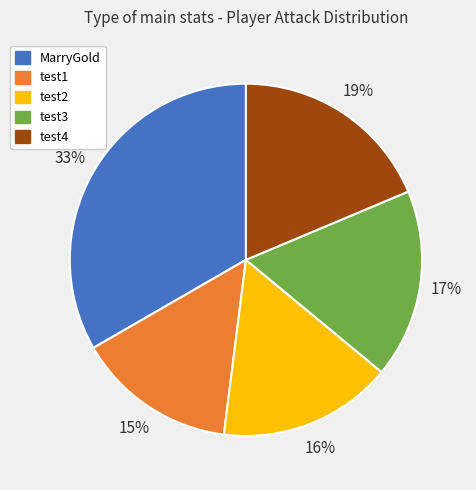

To the nearest percent, what is the combined percentage of MarryGold and test1?

48%